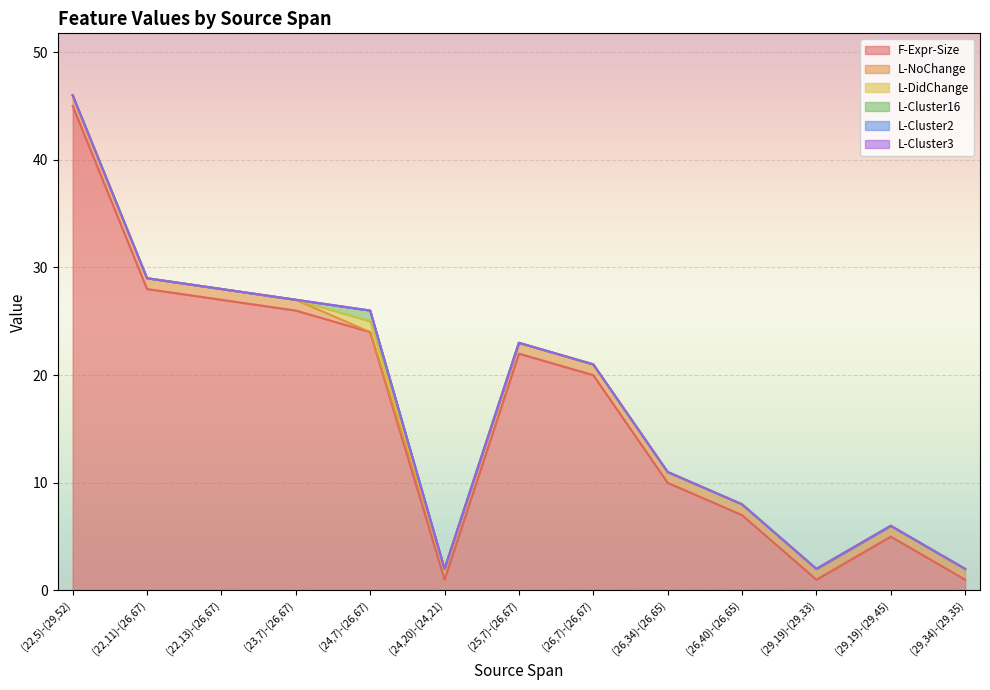

What is the label of the 3rd point from the left?

(22,13)-(26,67)